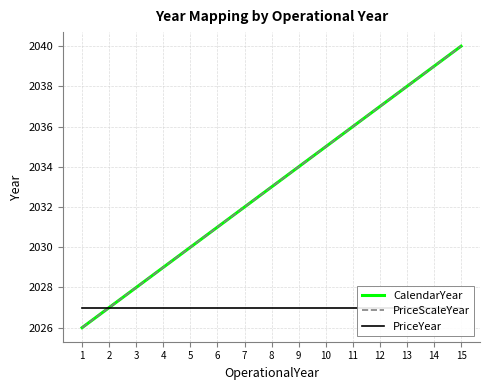

What is the difference between the CalendarYear values at 10 and 11?

1